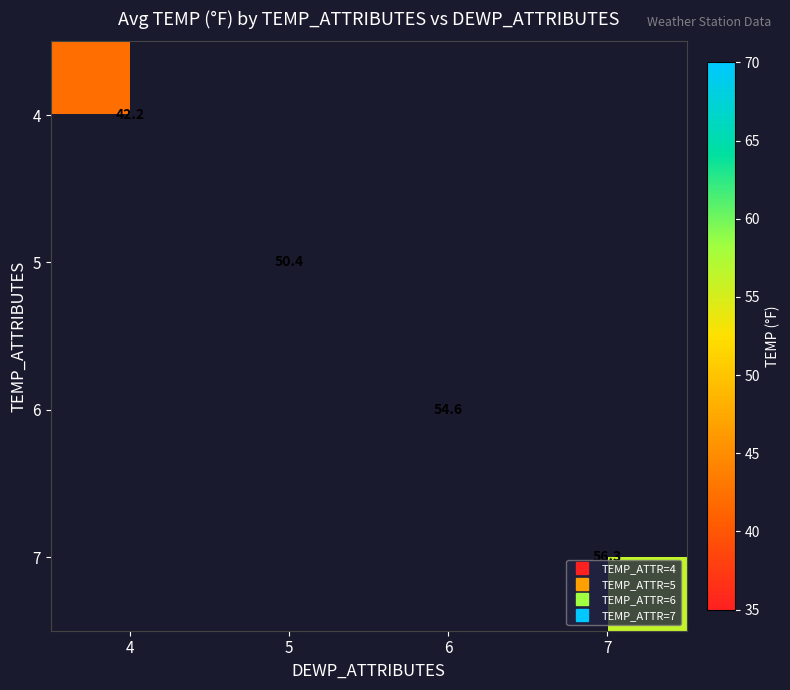

Which label corresponds to the smallest value in the chart?

4